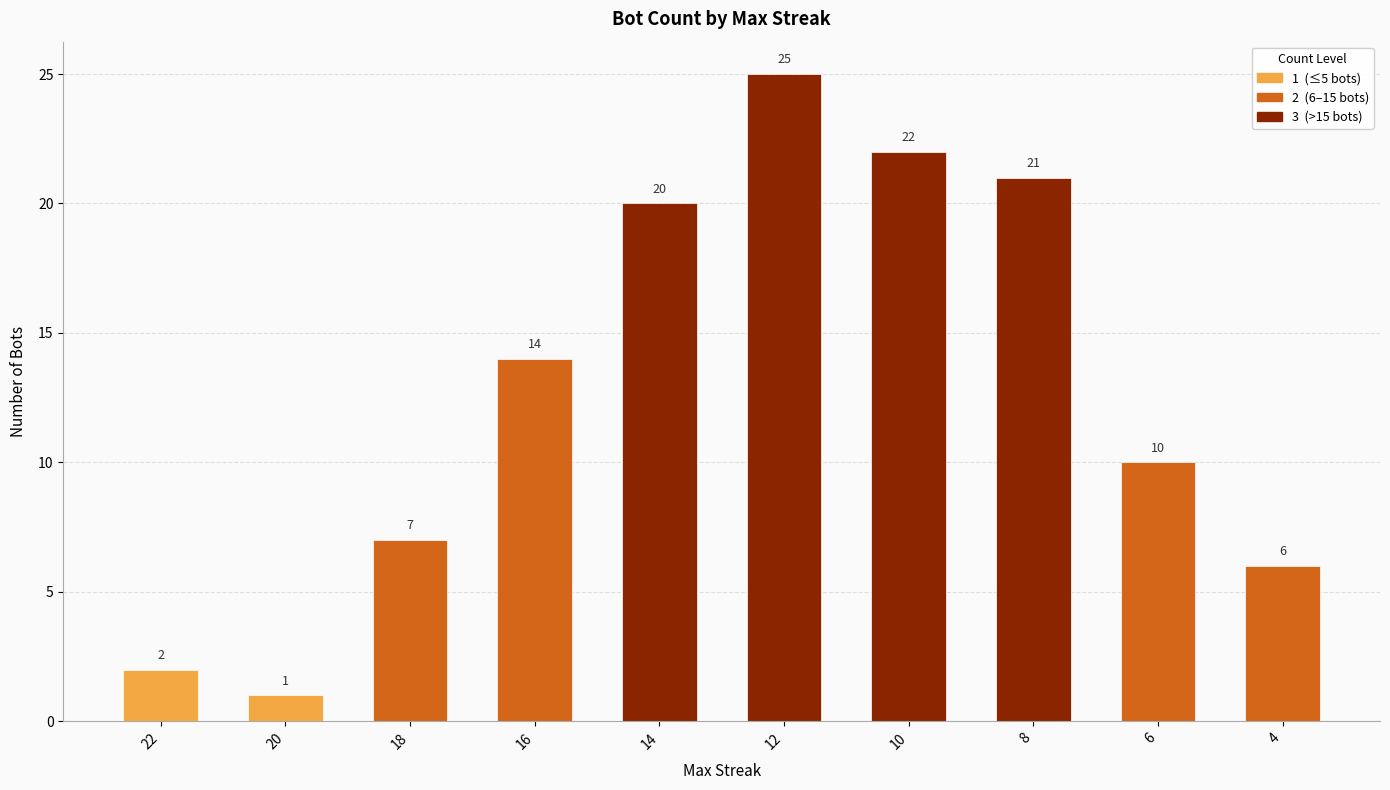

The value at 18 is 3. True or false?

False